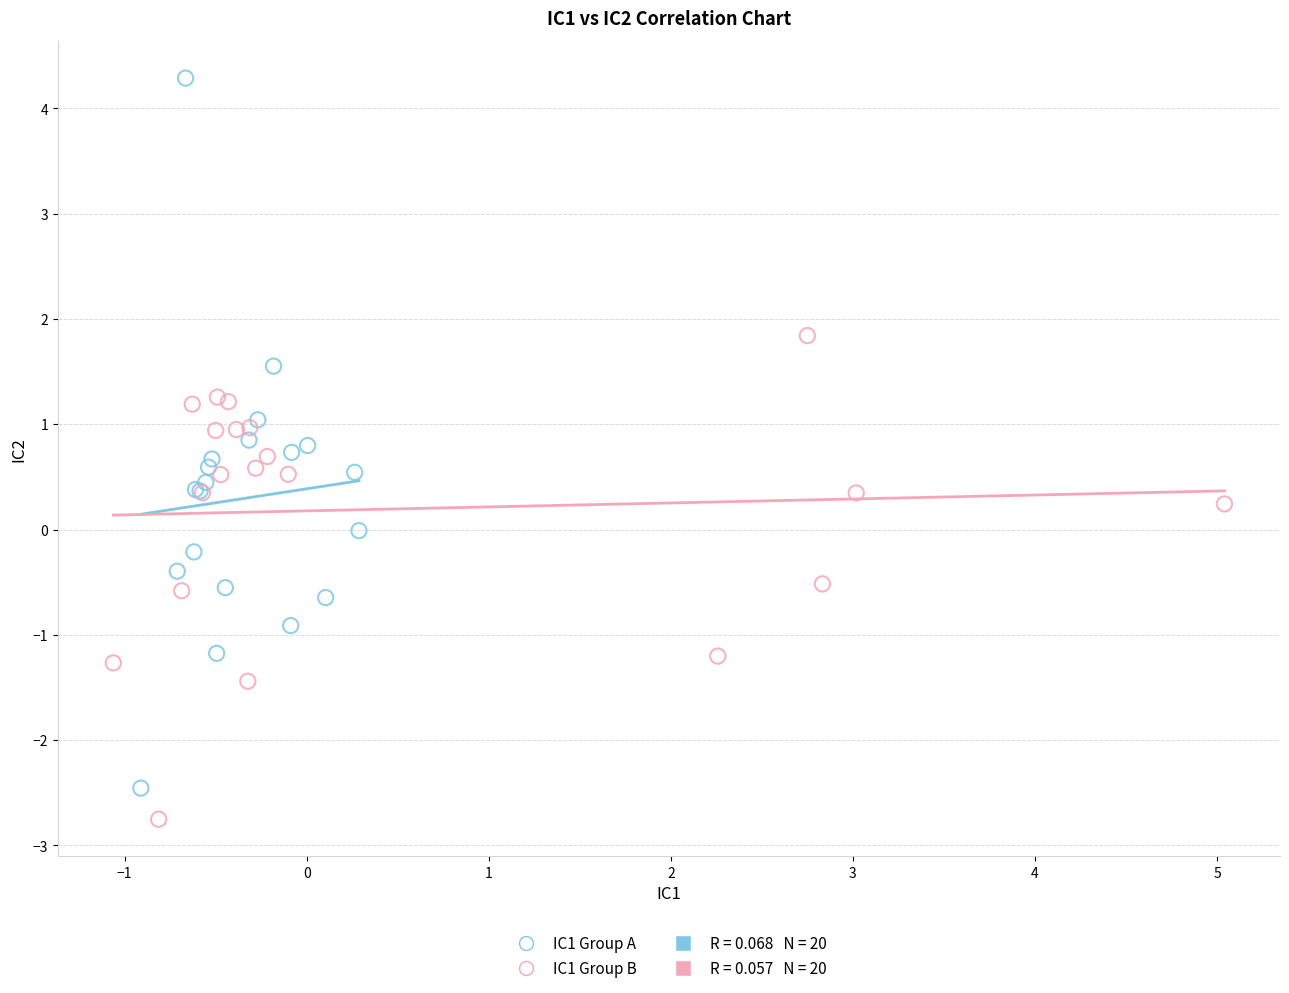

Which series contains the highest Y value?

IC1 Group A